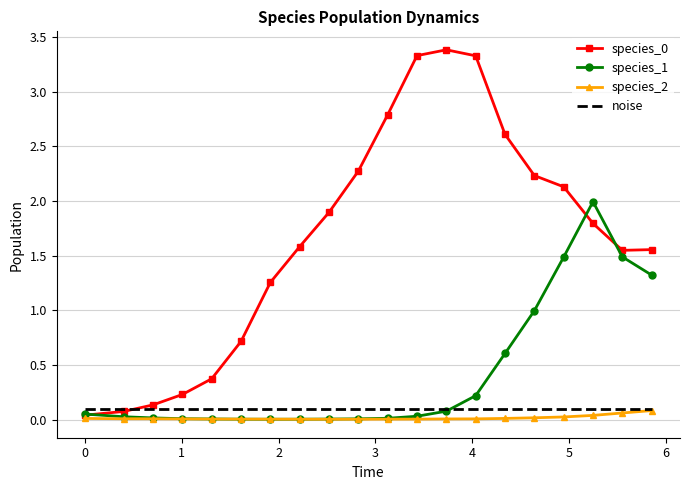

What is the maximum value shown in the chart?

3.4